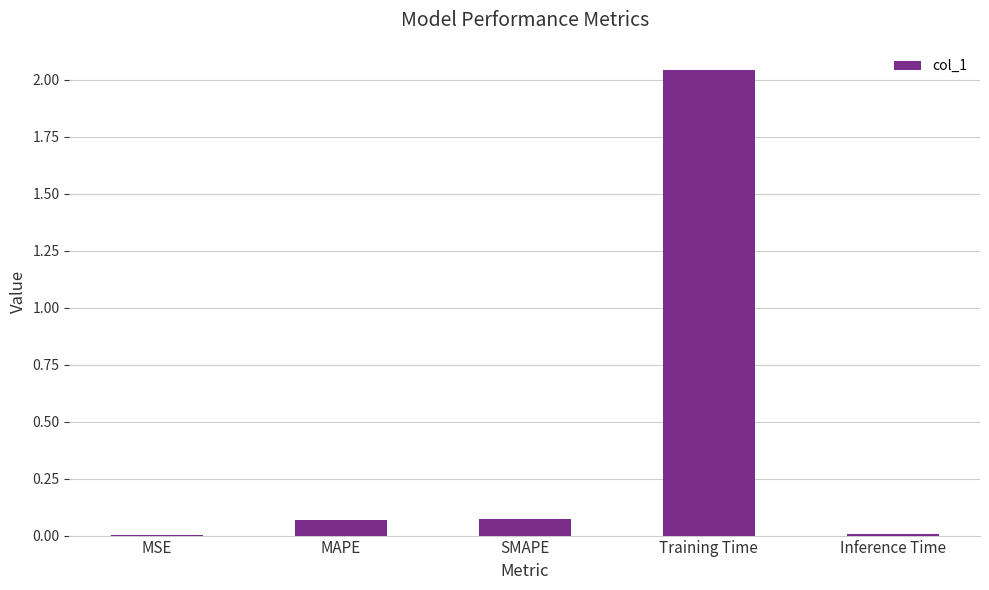

At which category does the chart reach its peak across all series?

Training Time